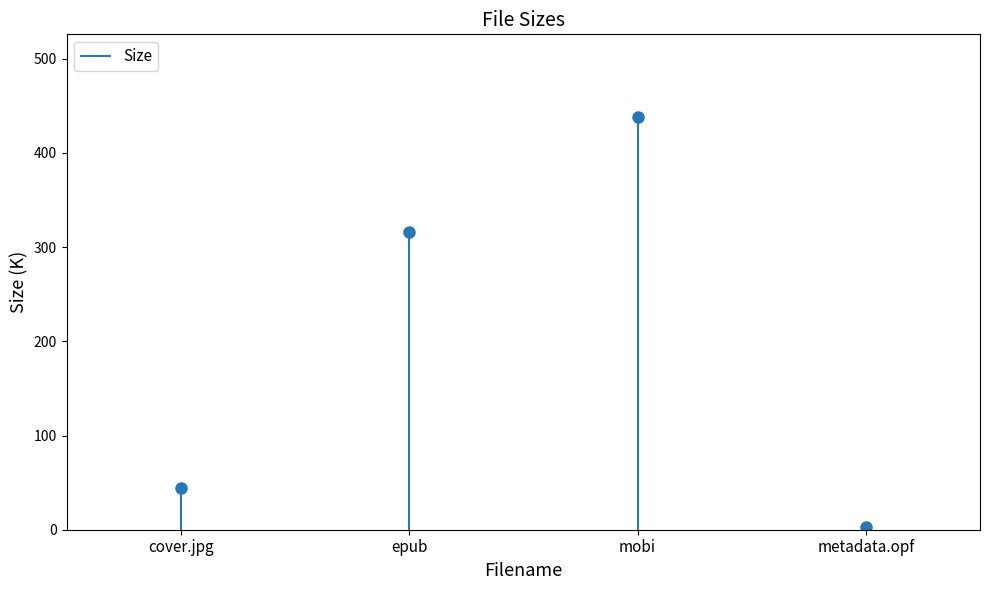

Reading right to left, list all the values displayed in this chart.

3.1	438.3	316.1	44.1